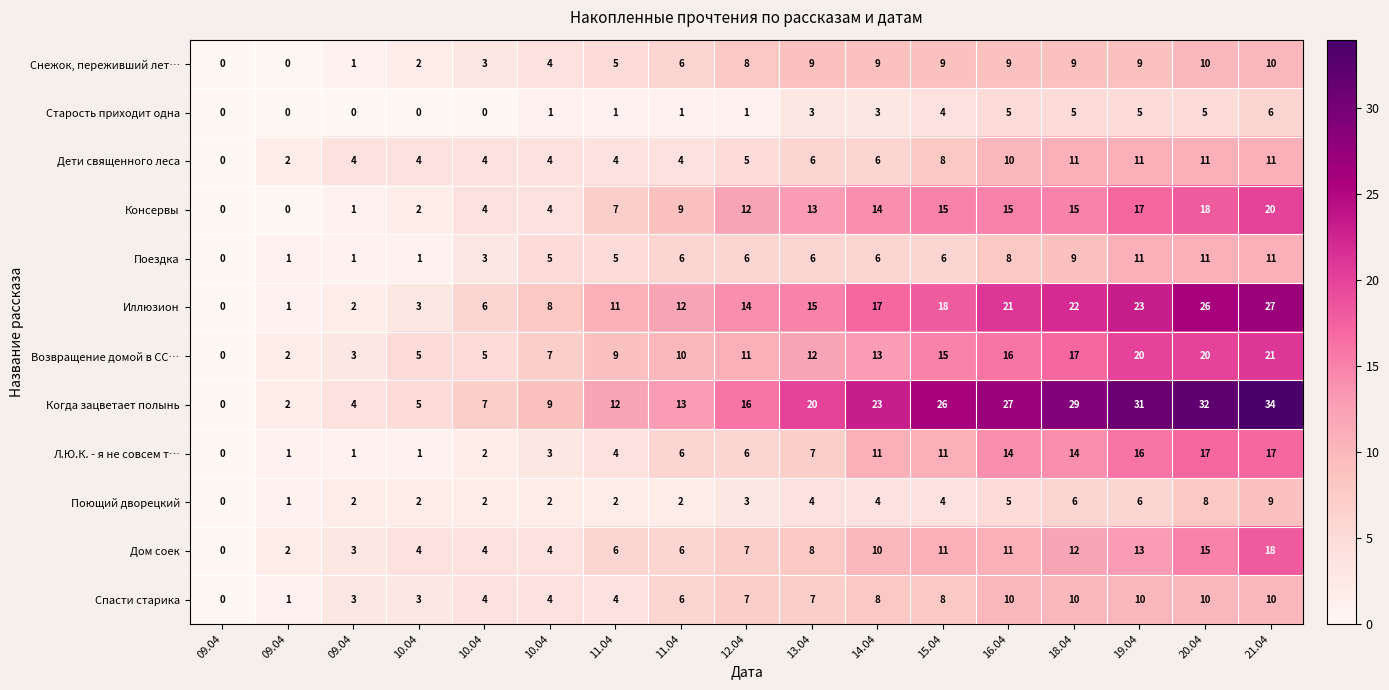

Reading left to right, transcribe all the data shown in this chart.

Снежок, переживший лет…: 09.04=0	09.04=0	09.04=1	10.04=2	10.04=3	10.04=4	11.04=5	11.04=6	12.04=8	13.04=9	14.04=9	15.04=9	16.04=9	18.04=9	19.04=9	20.04=10	21.04=10
Старость приходит одна: 09.04=0	09.04=0	09.04=0	10.04=0	10.04=0	10.04=1	11.04=1	11.04=1	12.04=1	13.04=3	14.04=3	15.04=4	16.04=5	18.04=5	19.04=5	20.04=5	21.04=6
Дети священного леса: 09.04=0	09.04=2	09.04=4	10.04=4	10.04=4	10.04=4	11.04=4	11.04=4	12.04=5	13.04=6	14.04=6	15.04=8	16.04=10	18.04=11	19.04=11	20.04=11	21.04=11
Консервы: 09.04=0	09.04=0	09.04=1	10.04=2	10.04=4	10.04=4	11.04=7	11.04=9	12.04=12	13.04=13	14.04=14	15.04=15	16.04=15	18.04=15	19.04=17	20.04=18	21.04=20
Поездка: 09.04=0	09.04=1	09.04=1	10.04=1	10.04=3	10.04=5	11.04=5	11.04=6	12.04=6	13.04=6	14.04=6	15.04=6	16.04=8	18.04=9	19.04=11	20.04=11	21.04=11
Иллюзион: 09.04=0	09.04=1	09.04=2	10.04=3	10.04=6	10.04=8	11.04=11	11.04=12	12.04=14	13.04=15	14.04=17	15.04=18	16.04=21	18.04=22	19.04=23	20.04=26	21.04=27
Возвращение домой в СС…: 09.04=0	09.04=2	09.04=3	10.04=5	10.04=5	10.04=7	11.04=9	11.04=10	12.04=11	13.04=12	14.04=13	15.04=15	16.04=16	18.04=17	19.04=20	20.04=20	21.04=21
Когда зацветает полынь: 09.04=0	09.04=2	09.04=4	10.04=5	10.04=7	10.04=9	11.04=12	11.04=13	12.04=16	13.04=20	14.04=23	15.04=26	16.04=27	18.04=29	19.04=31	20.04=32	21.04=34
Л.Ю.К. - я не совсем т…: 09.04=0	09.04=1	09.04=1	10.04=1	10.04=2	10.04=3	11.04=4	11.04=6	12.04=6	13.04=7	14.04=11	15.04=11	16.04=14	18.04=14	19.04=16	20.04=17	21.04=17
Поющий дворецкий: 09.04=0	09.04=1	09.04=2	10.04=2	10.04=2	10.04=2	11.04=2	11.04=2	12.04=3	13.04=4	14.04=4	15.04=4	16.04=5	18.04=6	19.04=6	20.04=8	21.04=9
Дом соек: 09.04=0	09.04=2	09.04=3	10.04=4	10.04=4	10.04=4	11.04=6	11.04=6	12.04=7	13.04=8	14.04=10	15.04=11	16.04=11	18.04=12	19.04=13	20.04=15	21.04=18
Спасти старика: 09.04=0	09.04=1	09.04=3	10.04=3	10.04=4	10.04=4	11.04=4	11.04=6	12.04=7	13.04=7	14.04=8	15.04=8	16.04=10	18.04=10	19.04=10	20.04=10	21.04=10